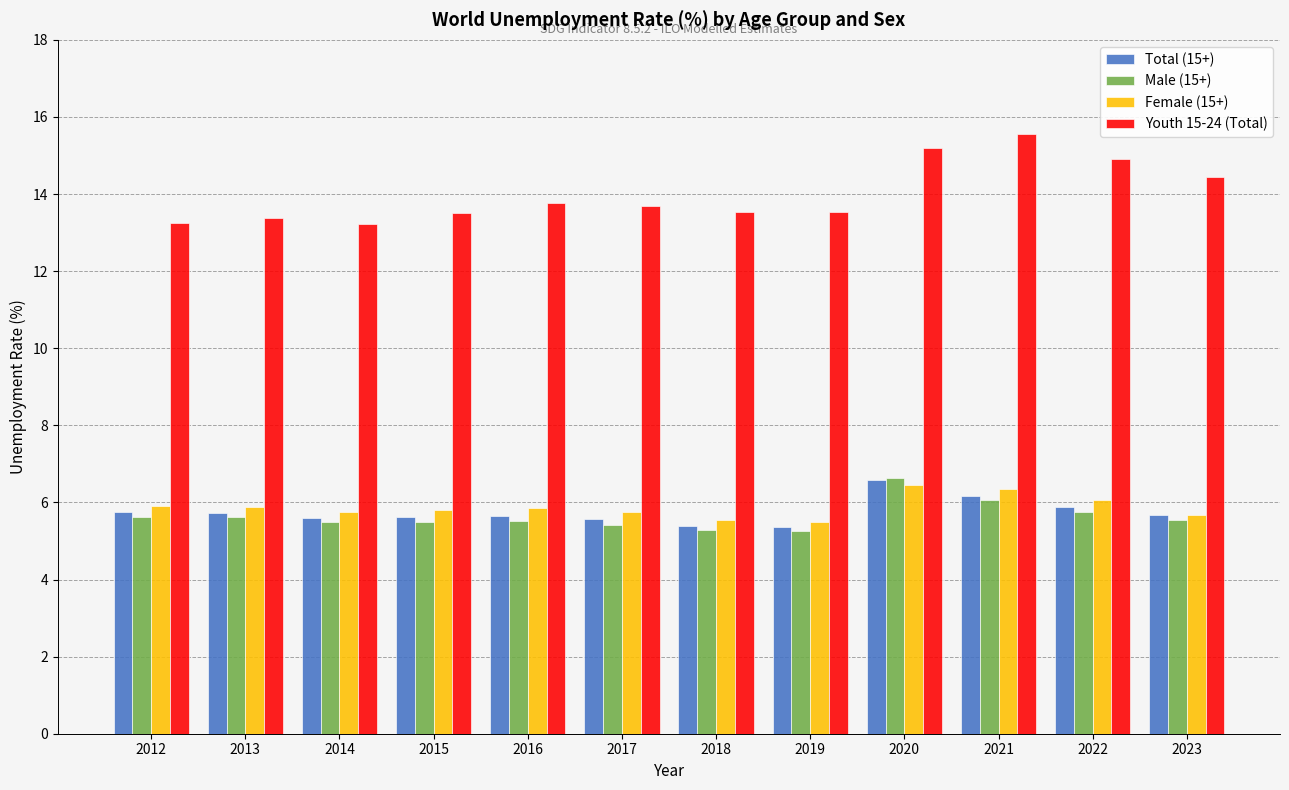

How many groups of bars are there?

12